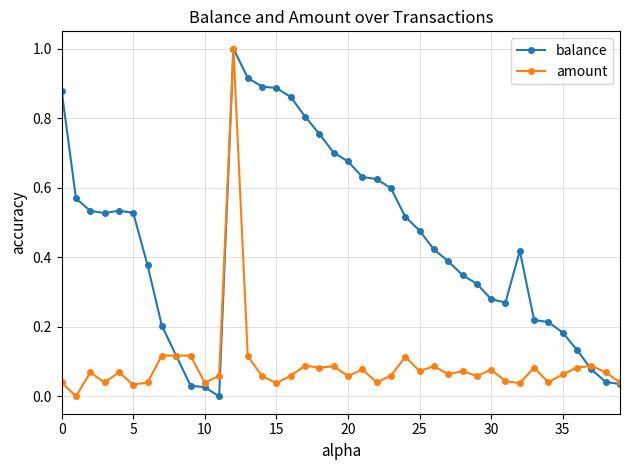

True or false: balance has more than 1 interior local peaks.

True